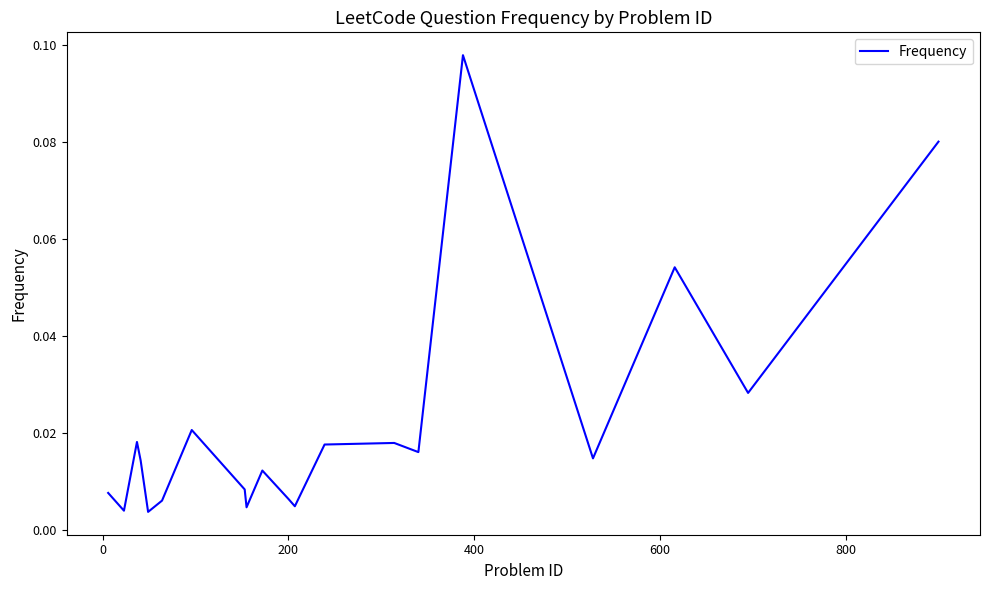

Does the chart display data point markers on the line(s)?

No